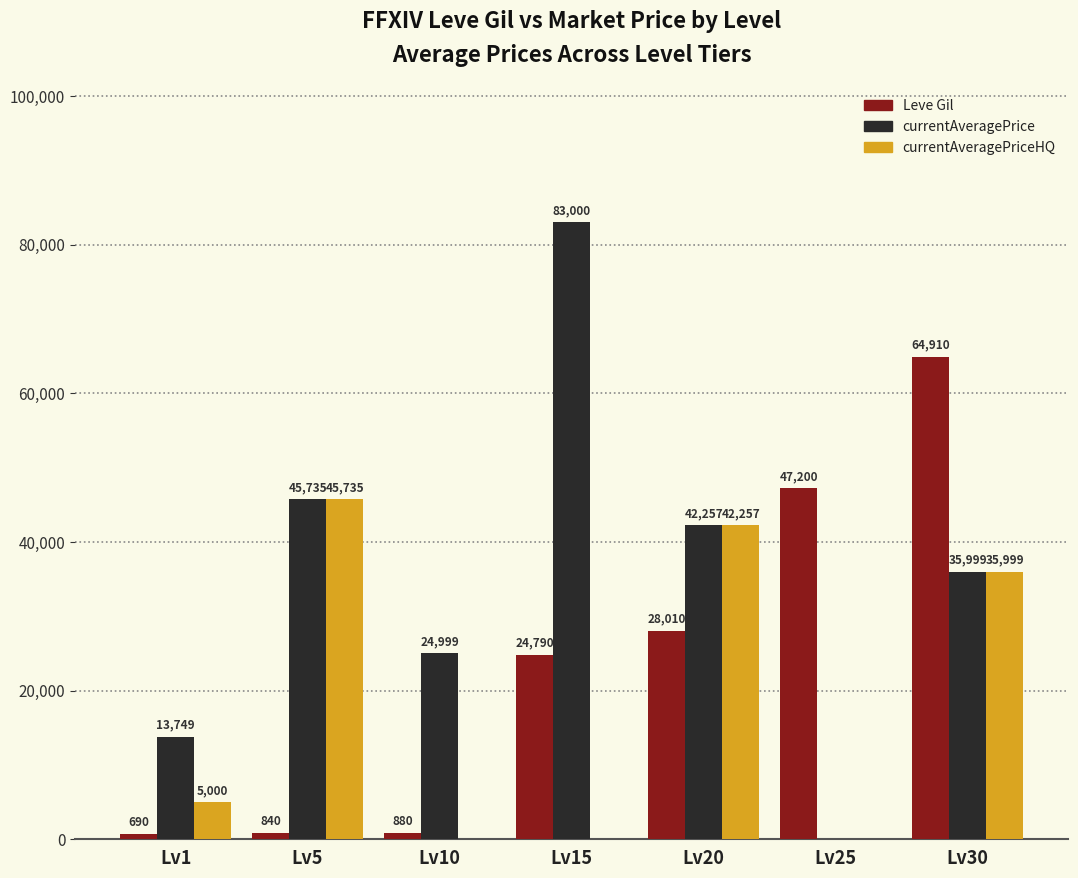

Reading left to right, what are all the values shown in this chart?

Leve Gil: Lv1=690	Lv5=840	Lv10=880	Lv15=24790	Lv20=28010	Lv25=47200	Lv30=64910
currentAveragePrice: Lv1=13749	Lv5=45735	Lv10=24999	Lv15=83000	Lv20=42257	Lv25=0	Lv30=35999
currentAveragePriceHQ: Lv1=5000	Lv5=45735	Lv10=0	Lv15=0	Lv20=42257	Lv25=0	Lv30=35999